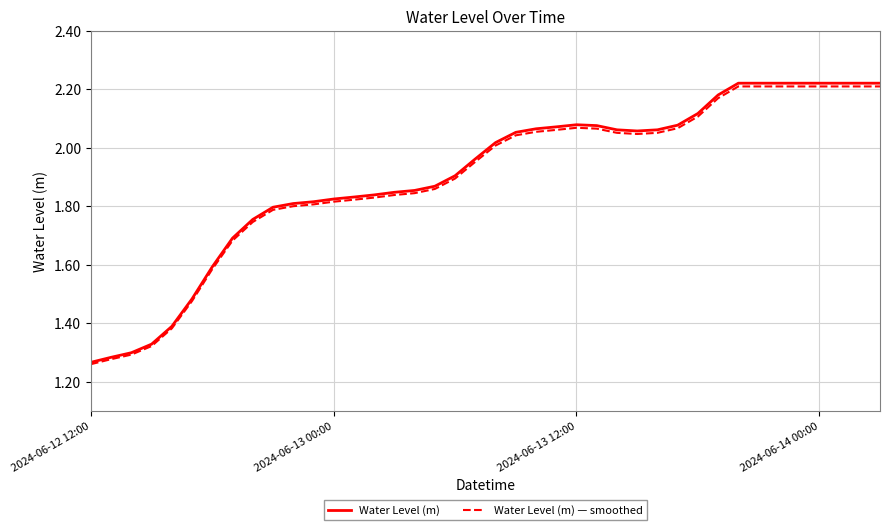

Which series has the widest spread of values?

Water Level (m)